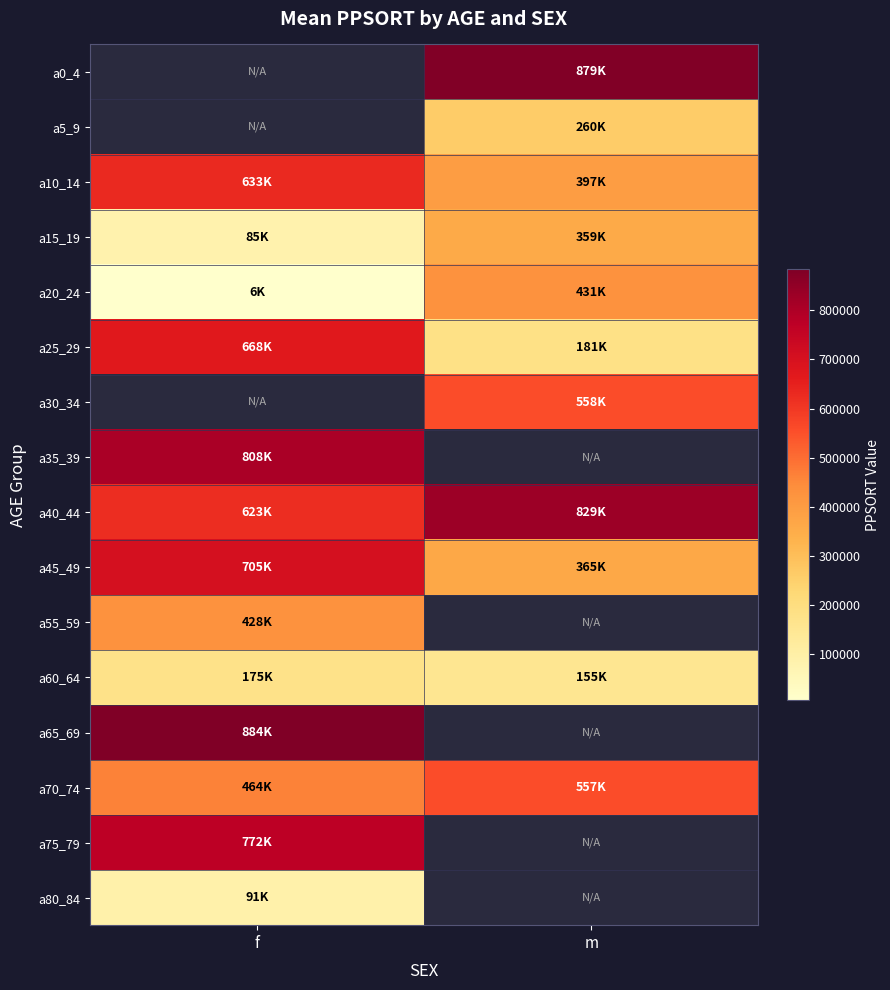

What is the sum of the a25_29 values at f and m?

849539.0